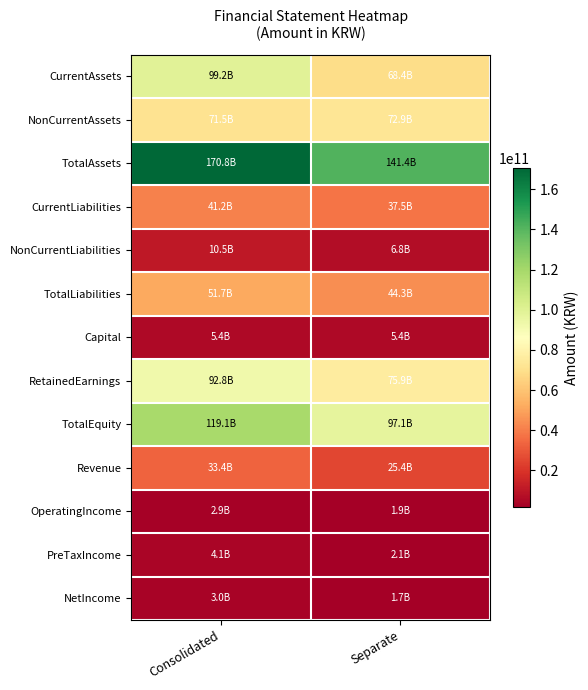

Which series changed the most between Consolidated and Separate?

CurrentAssets